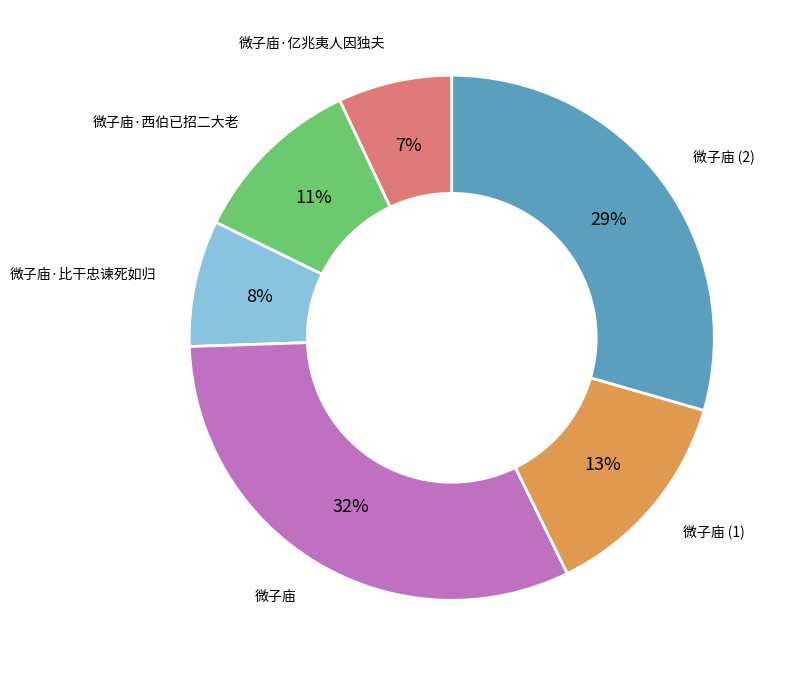

Is there any slice that represents more than half of the pie?

No